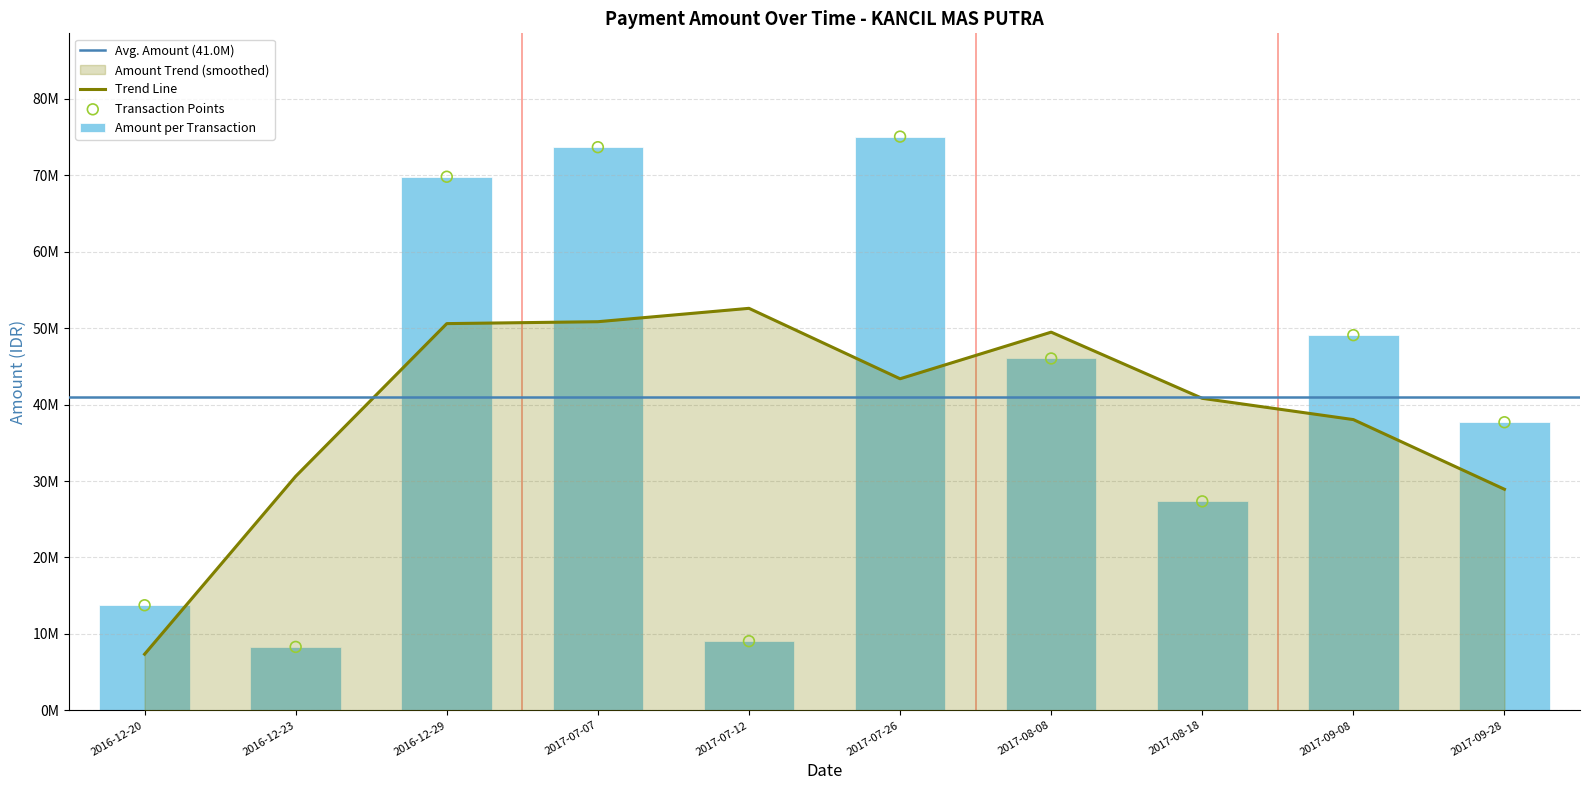

What is the ratio of the value at 2016-12-20 to the value at 2017-08-18?

0.5